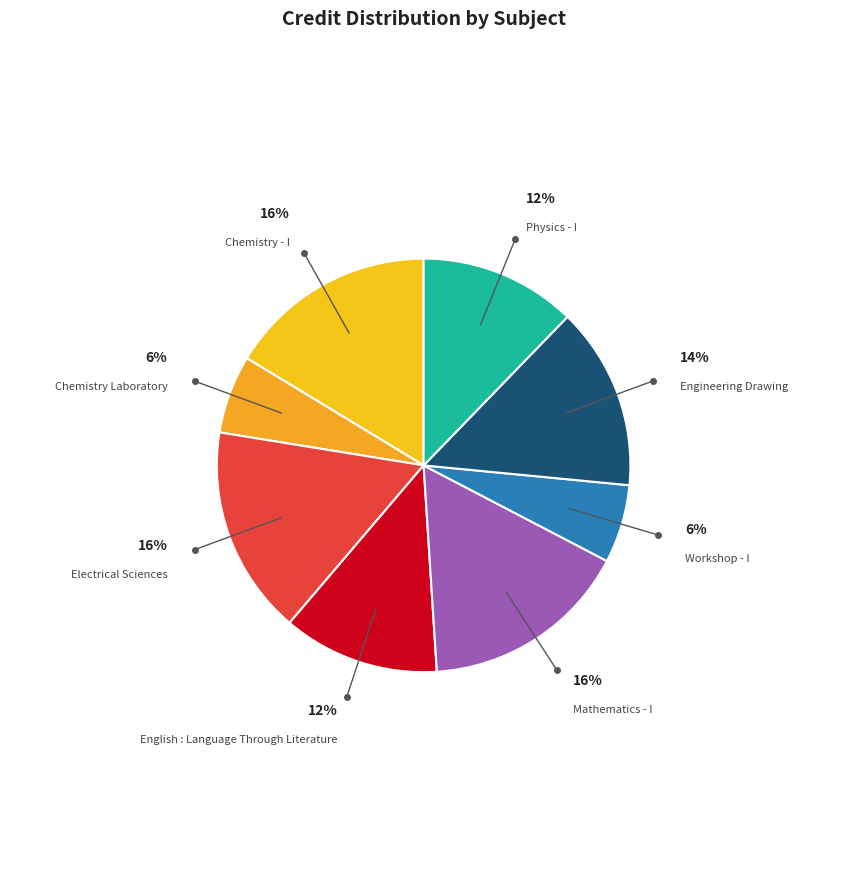

The Chemistry Laboratory slice represents 1% of the pie. True or false?

False